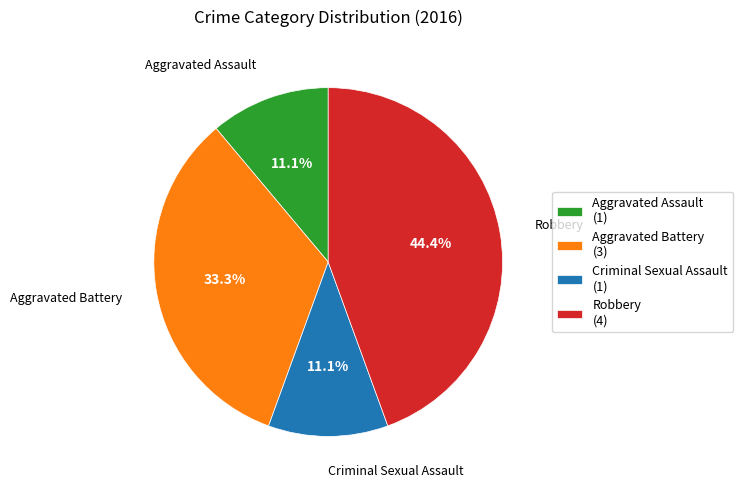

Approximately how many times larger is the value at Robbery compared to Criminal Sexual Assault?

4.0